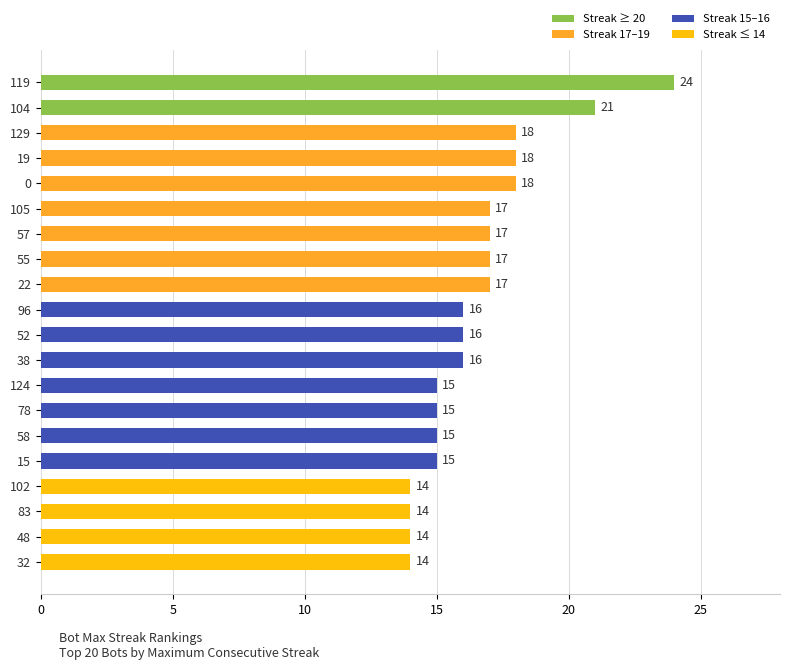

How many categories are shown in the chart?

20